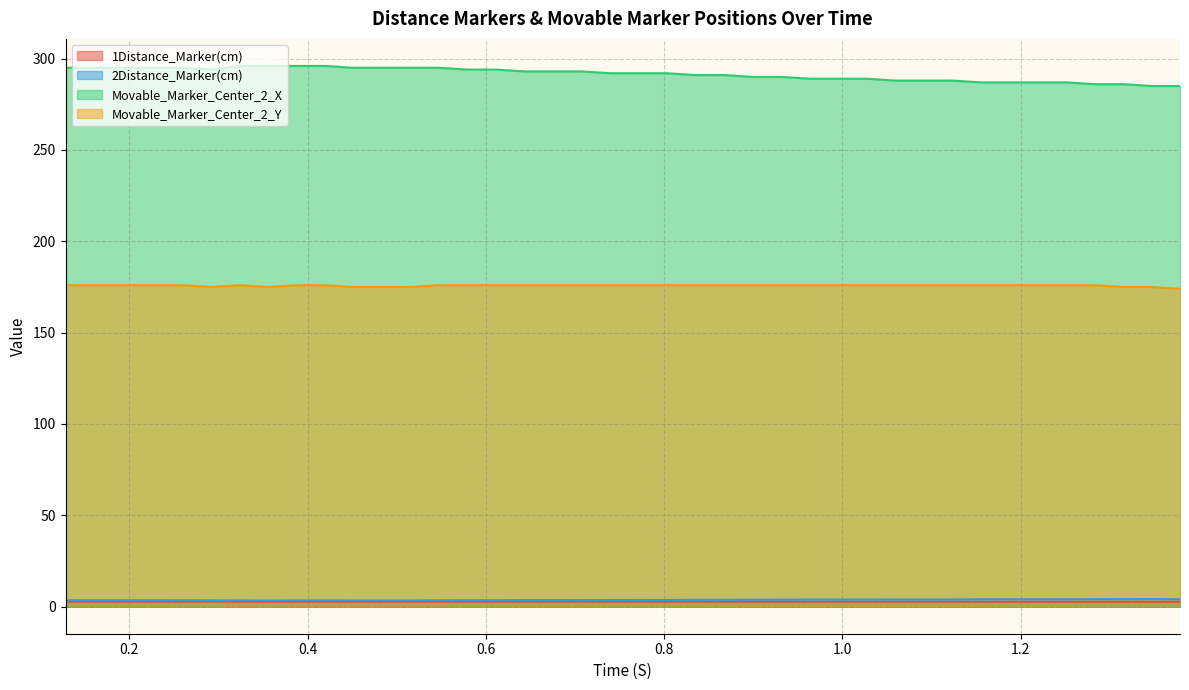

Which series has the largest total across all categories?

Movable_Marker_Center_2_X